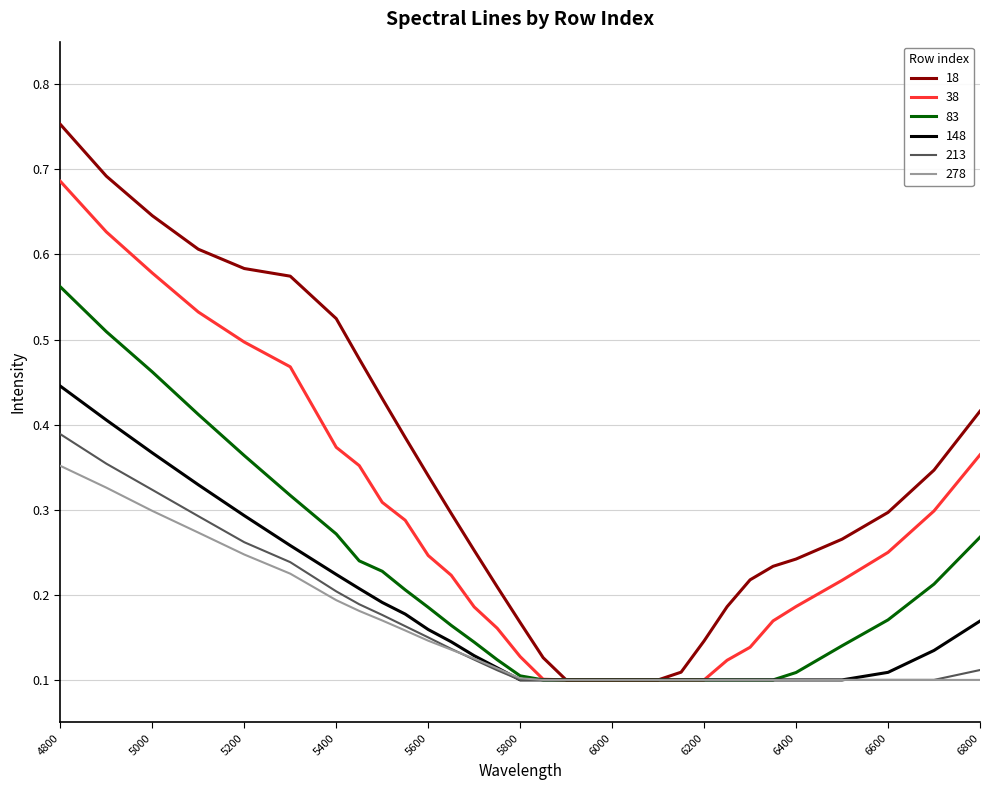

Does the chart display data point markers on the line(s)?

No